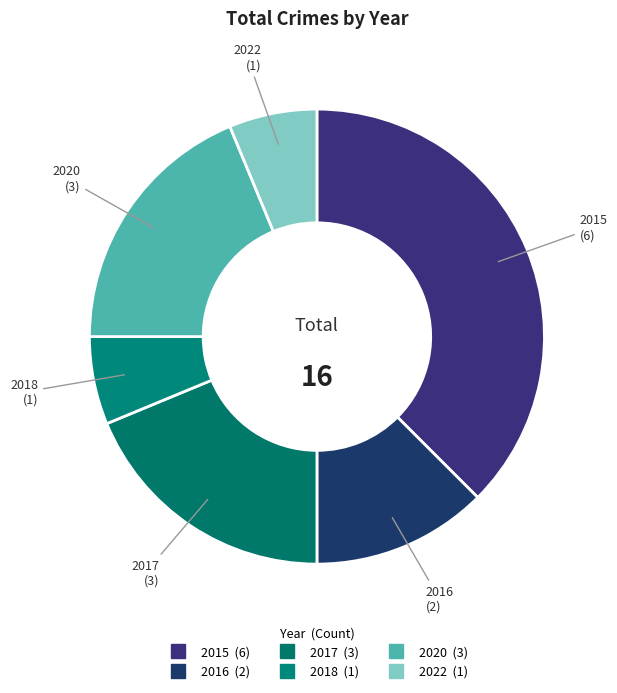

To the nearest percent, what percentage of the pie is 2017?

19%